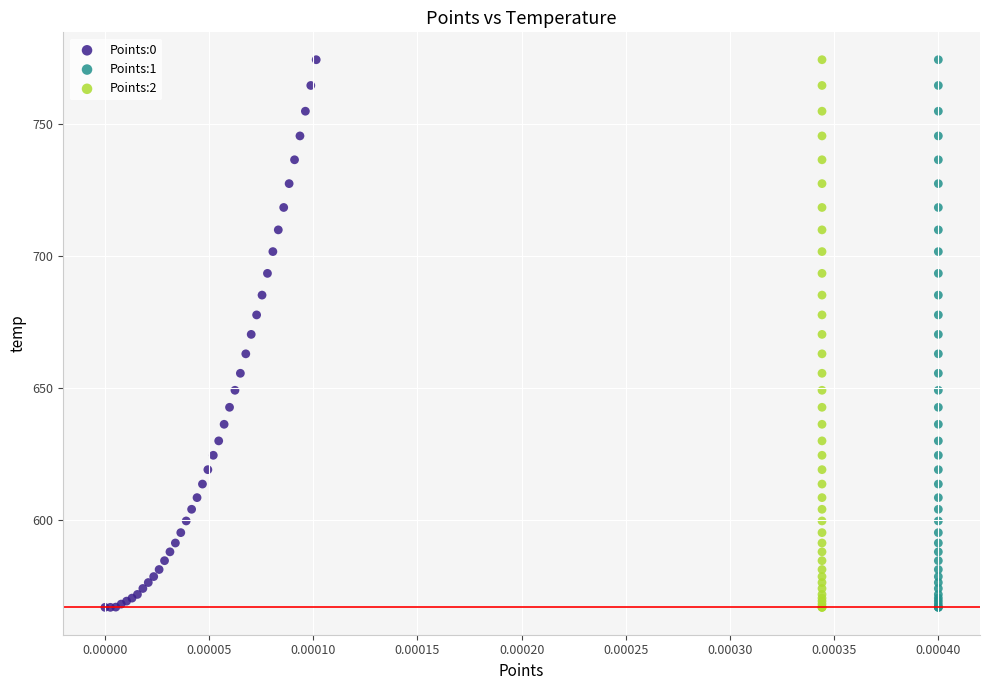

What are all the series names shown in the legend?

Points:0, Points:1, Points:2